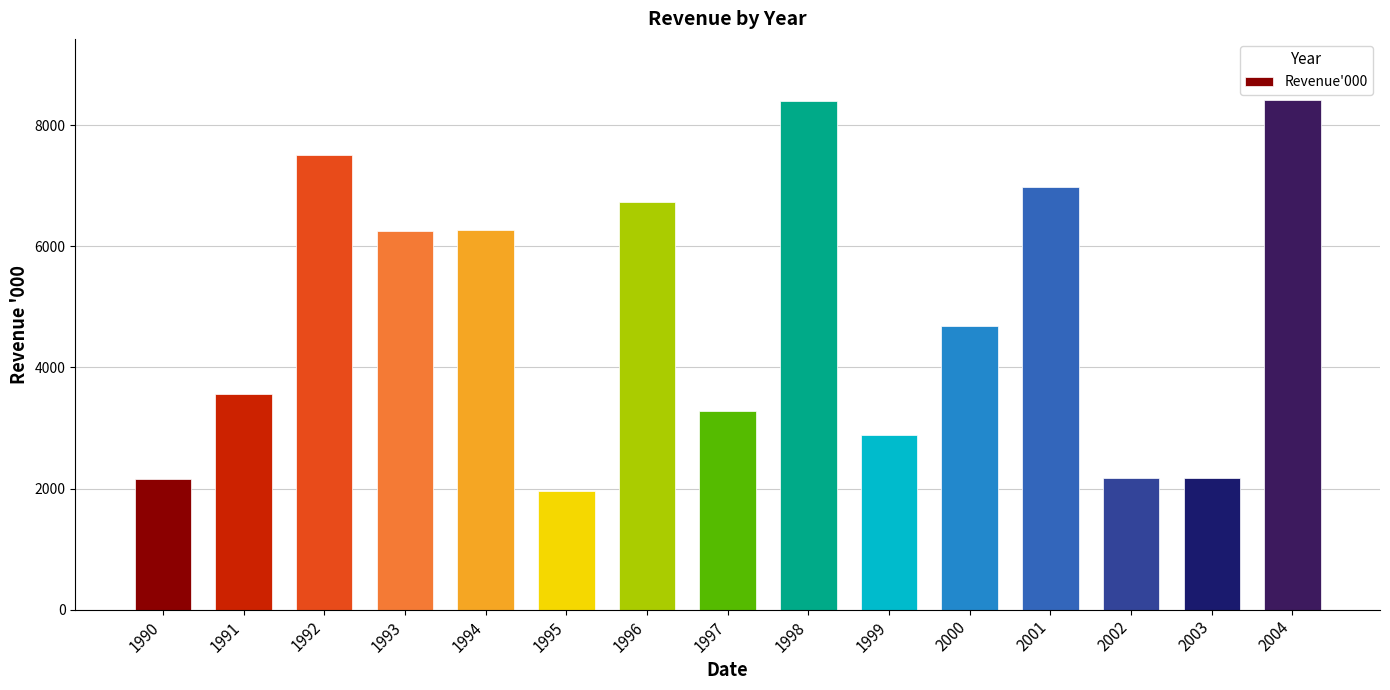

How many bars are there in total?

15